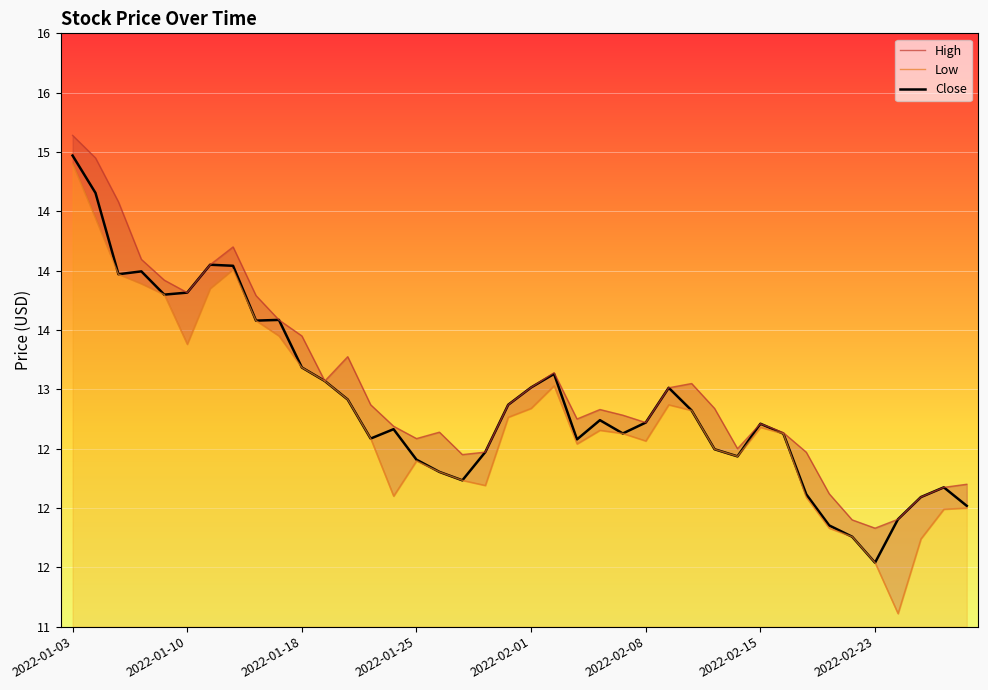

Which series has the widest spread of values?

Low